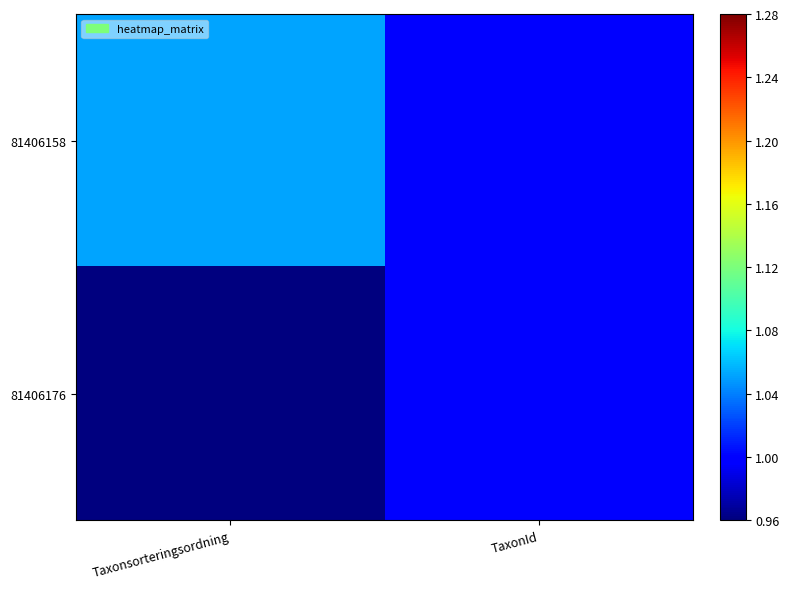

What is the total value across all series at TaxonId?

2.0